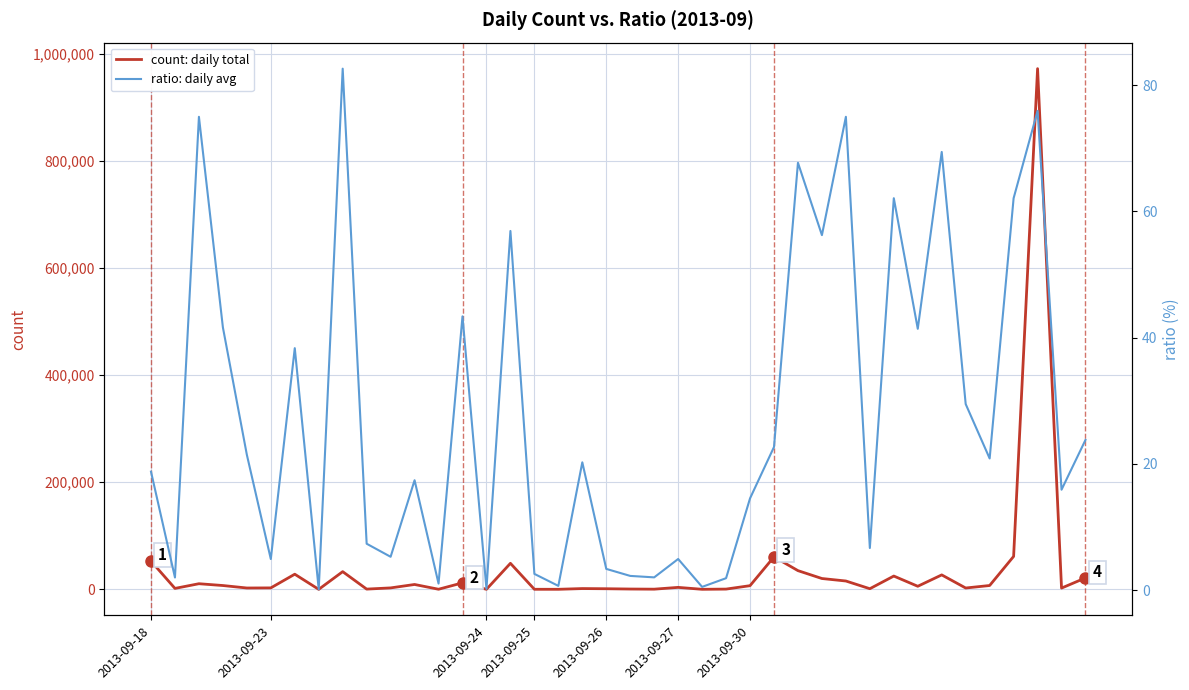

In ratio: daily avg, how many points are lower than both neighbors (excluding endpoints)?

14